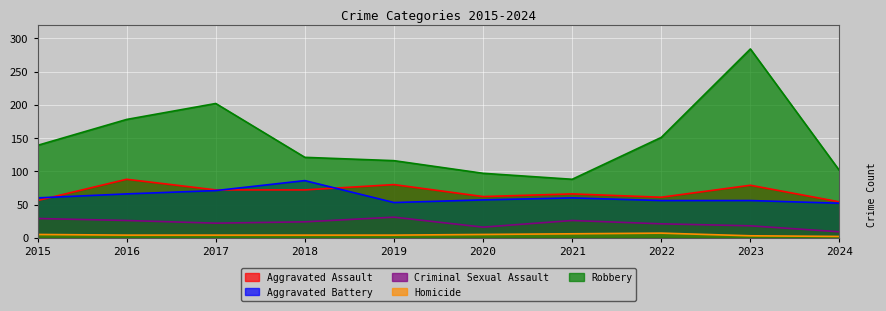

What is the difference between the highest and lowest values at 2018?

117